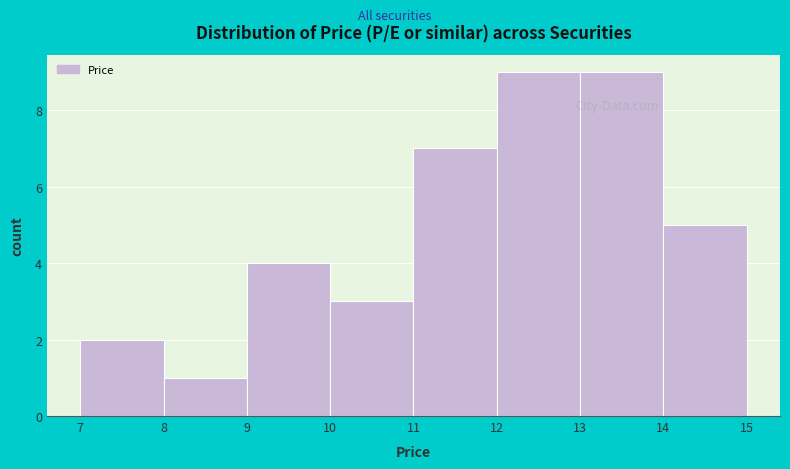

Reading left to right, list every bar in this chart as the range it spans on the x-axis followed by its height. The values are not printed on the chart, so give them approximately, as read against the axis.

7 to 8: 2
8 to 9: 1
9 to 10: 4
10 to 11: 3
11 to 12: 7
12 to 13: 9
13 to 14: 9
14 to 15: 5